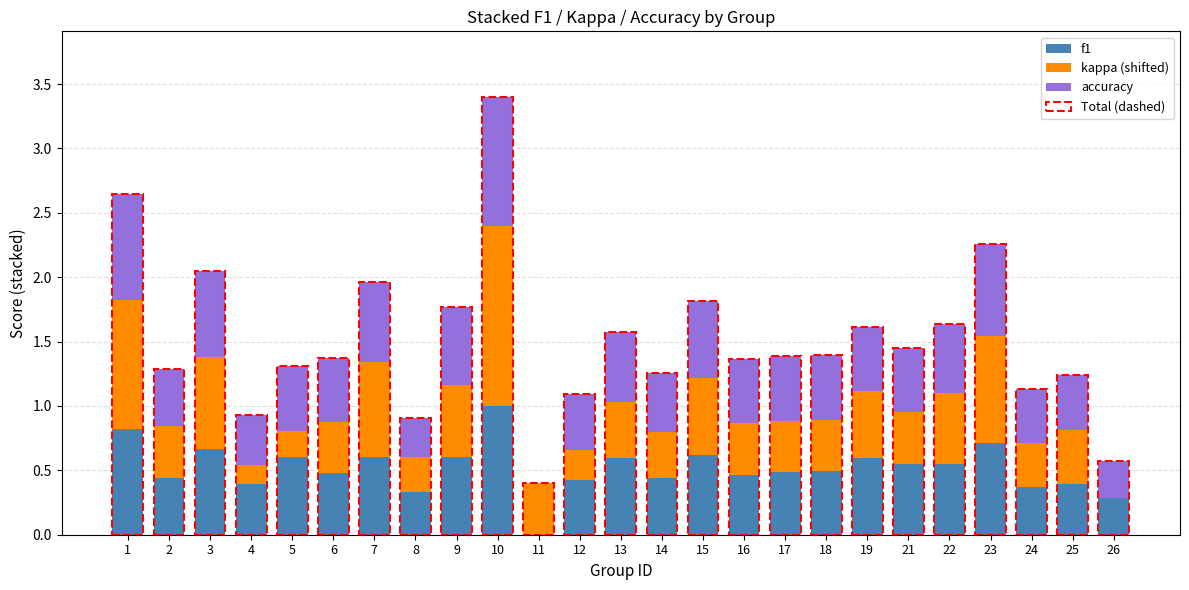

Which series has the largest total across all categories?

f1